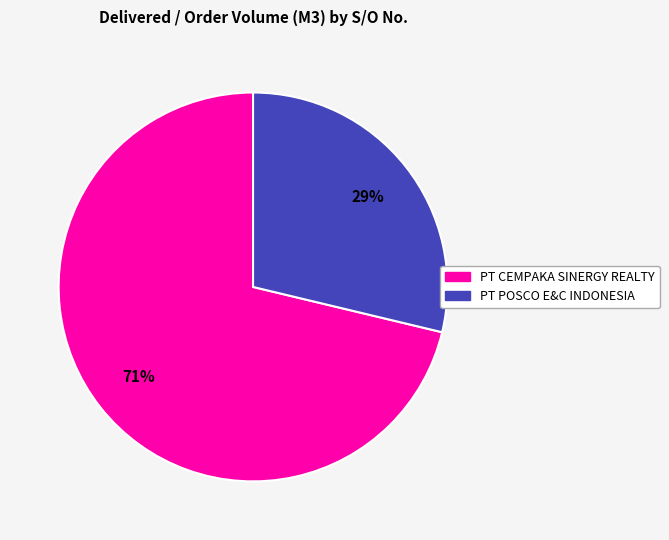

To the nearest percent, what is the average slice percentage?

50%